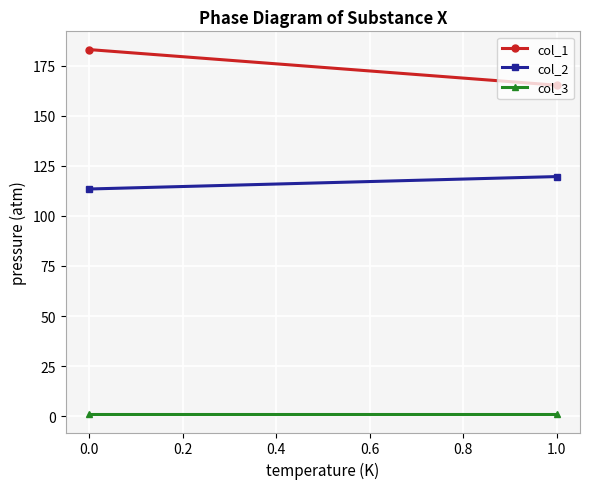

Count the number of data series in this chart.

3